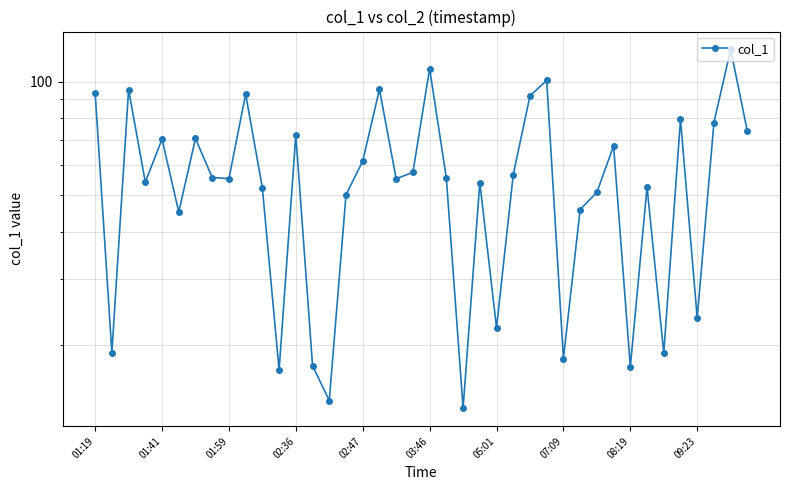

Where is the data nearest to the value 67?

31